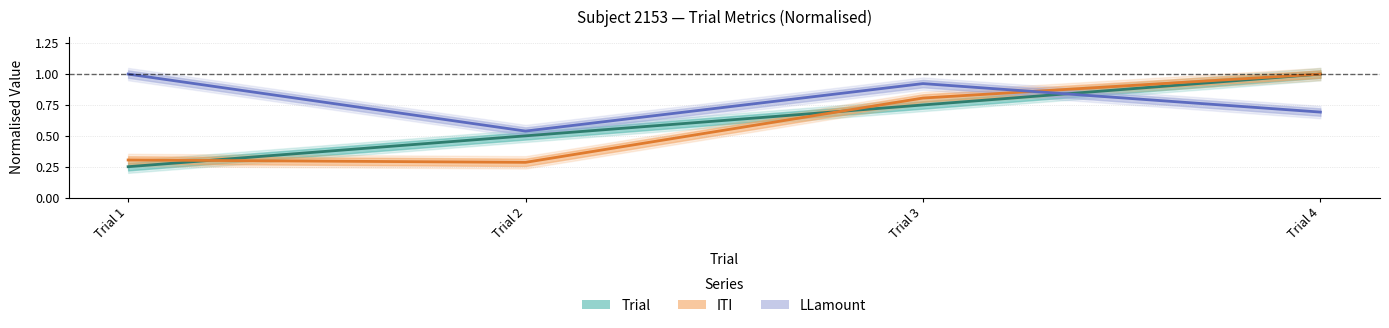

True or false: LLamount and Trial intersect in this chart.

True